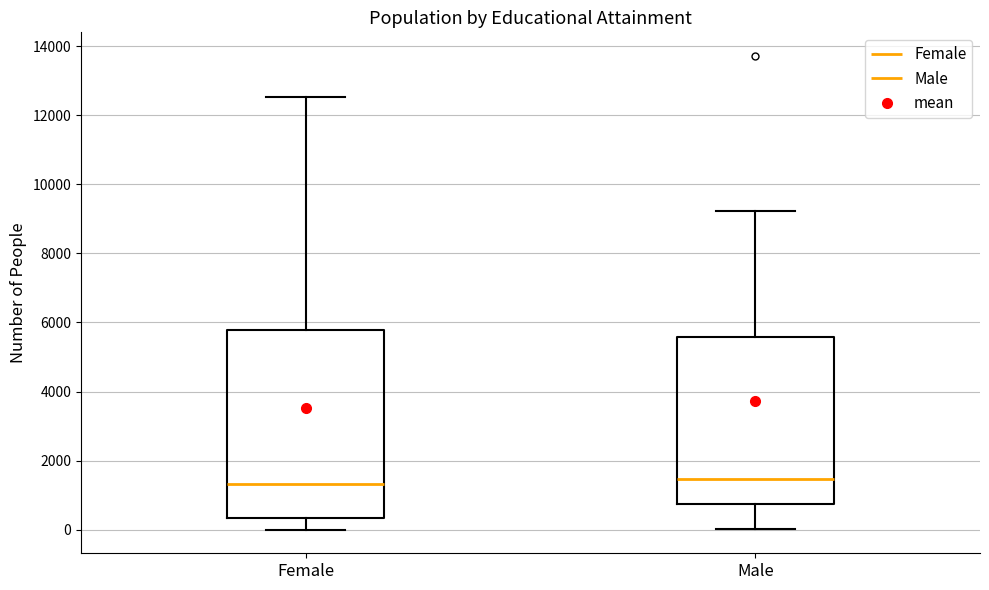

Where does the median line of the box for Male sit on the y-axis? The values are not printed on the chart, so give them approximately, as read against the axis.

1400